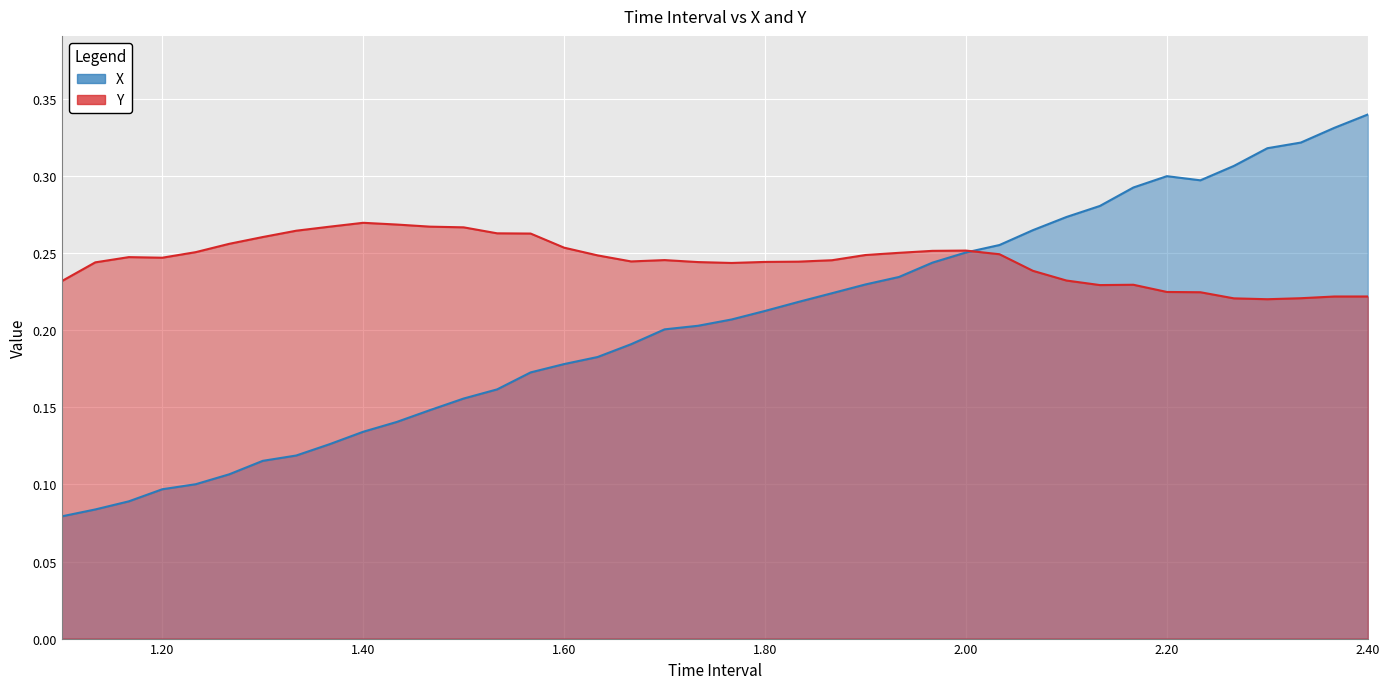

Rank the series by their average value, from lowest to highest.

X, Y